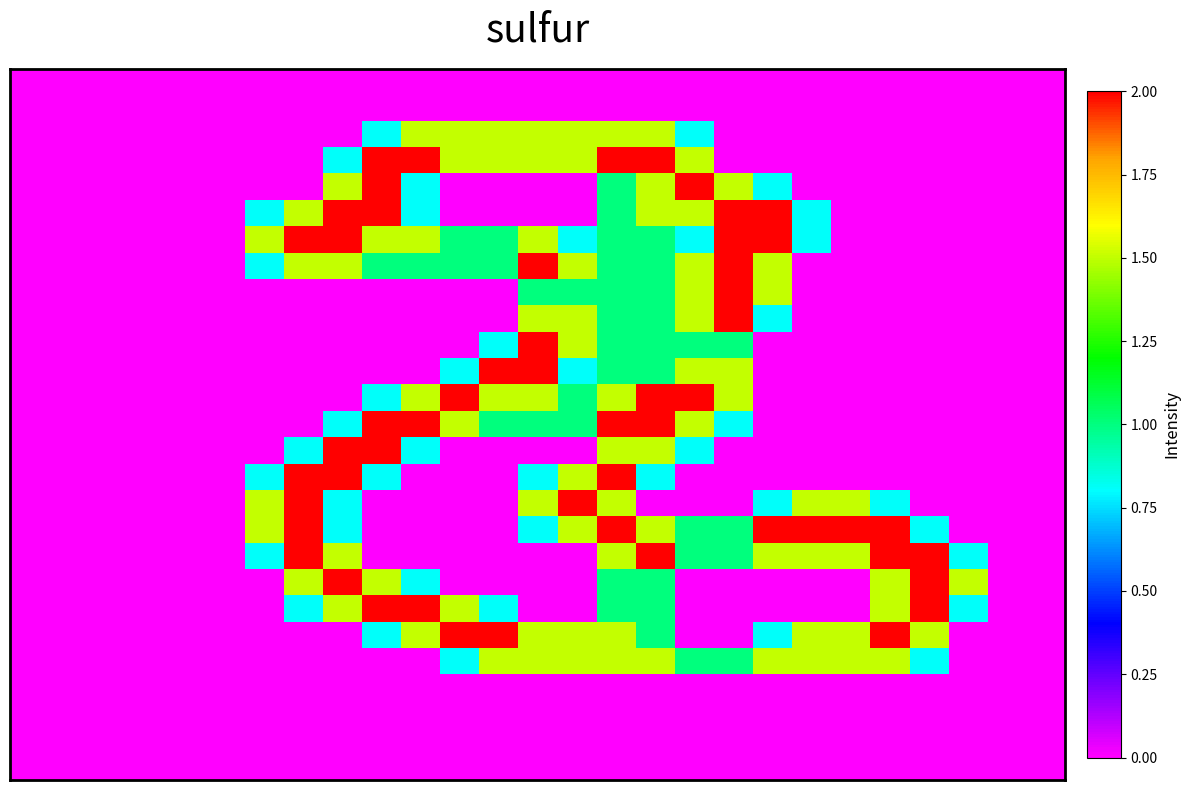

How many data points does each series have?

27